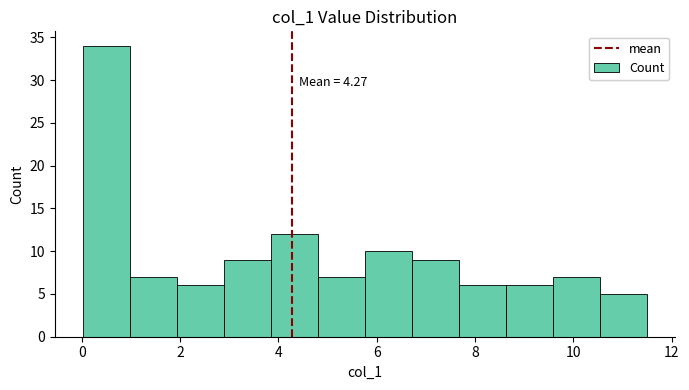

Over which range of the x-axis is the bar tallest?

0.0 to 1.0